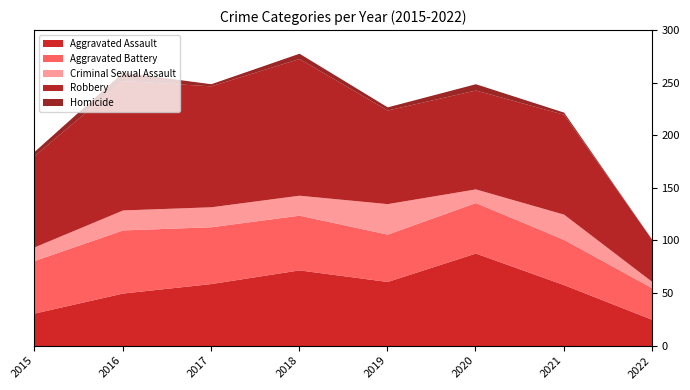

How many values in the Aggravated Battery series are below 50?

4